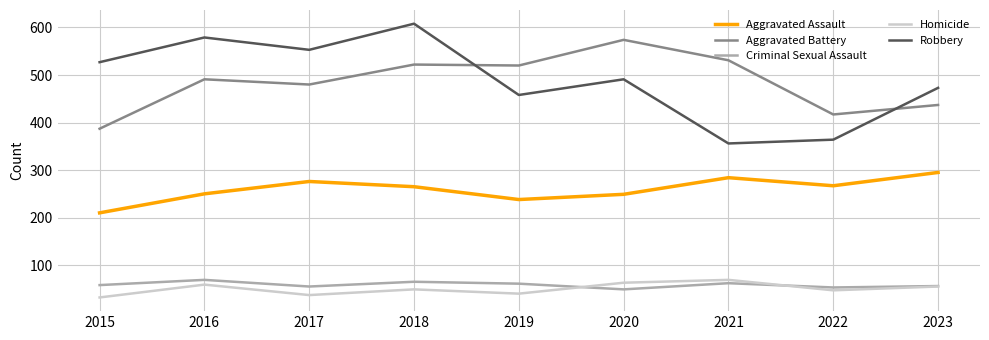

True or false: Robbery and Aggravated Assault cross at least once.

False